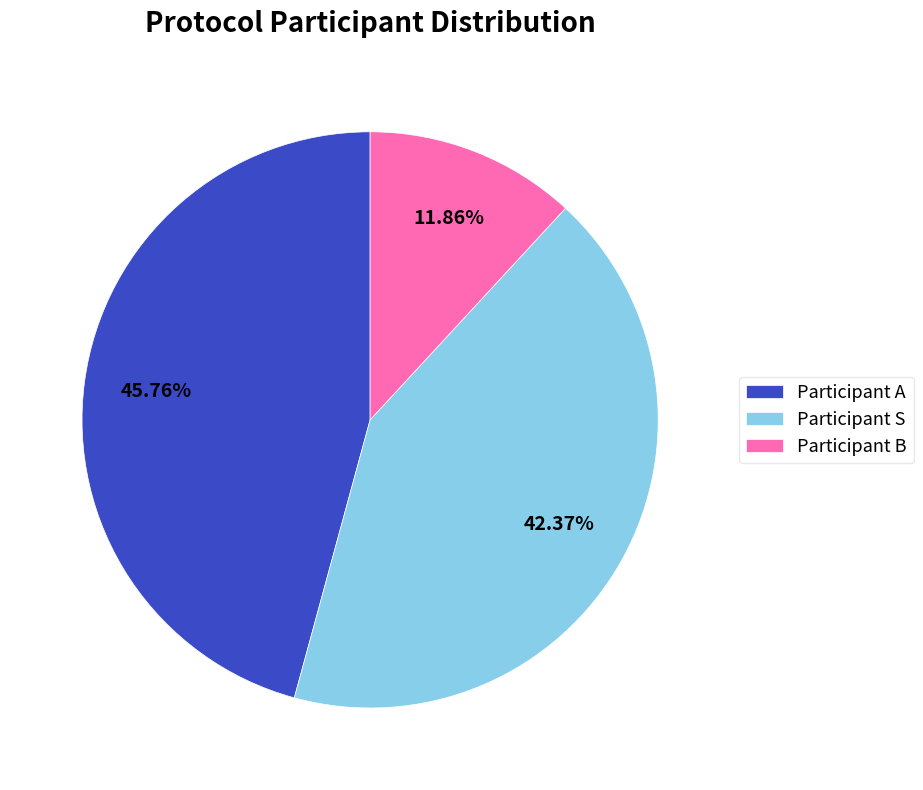

Is the sum of Participant B and Participant A greater than half?

Yes